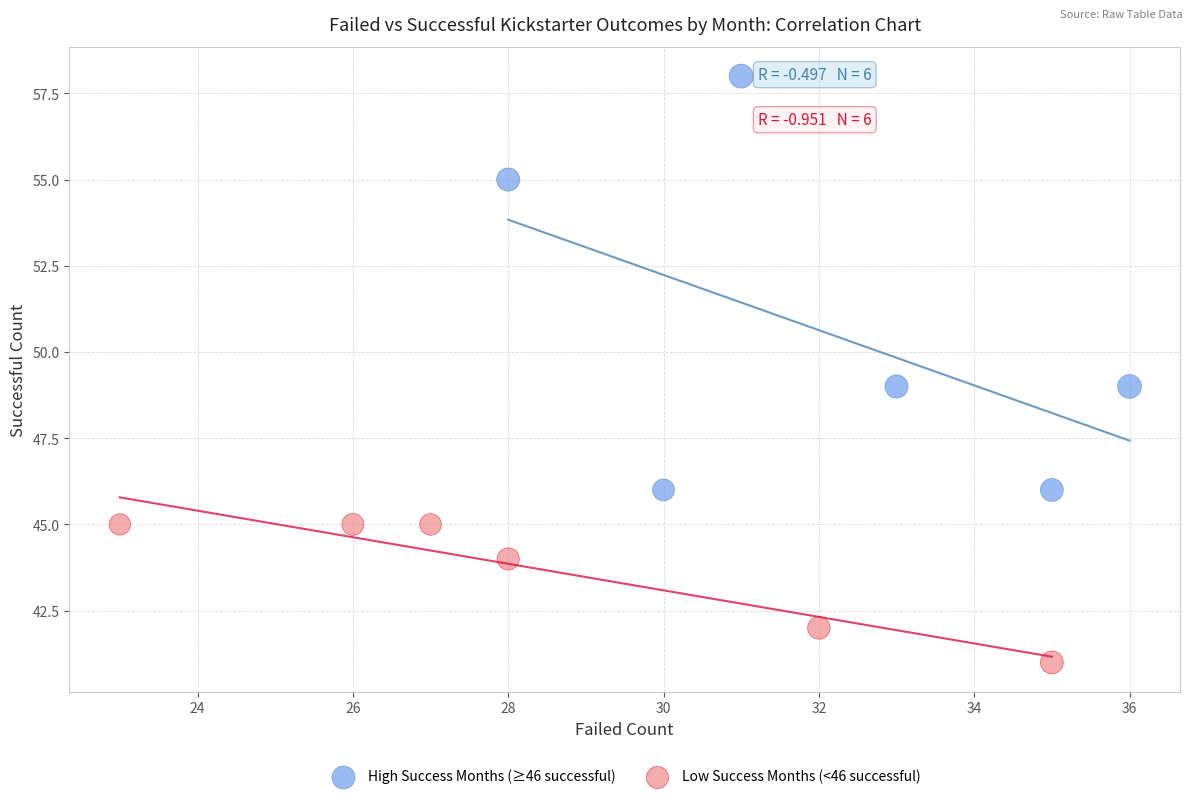

Which series reaches the maximum Y coordinate?

High Success Months (≥46 successful)